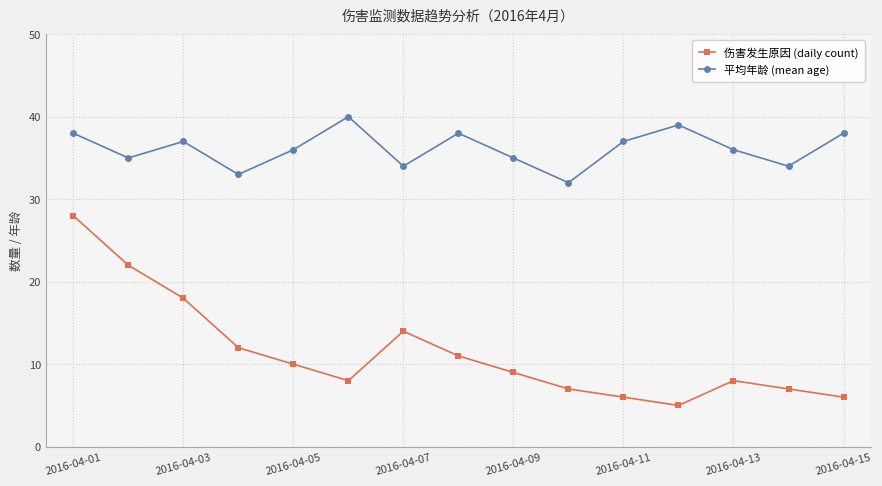

Which series has the largest range (max minus min)?

伤害发生原因 (daily count)